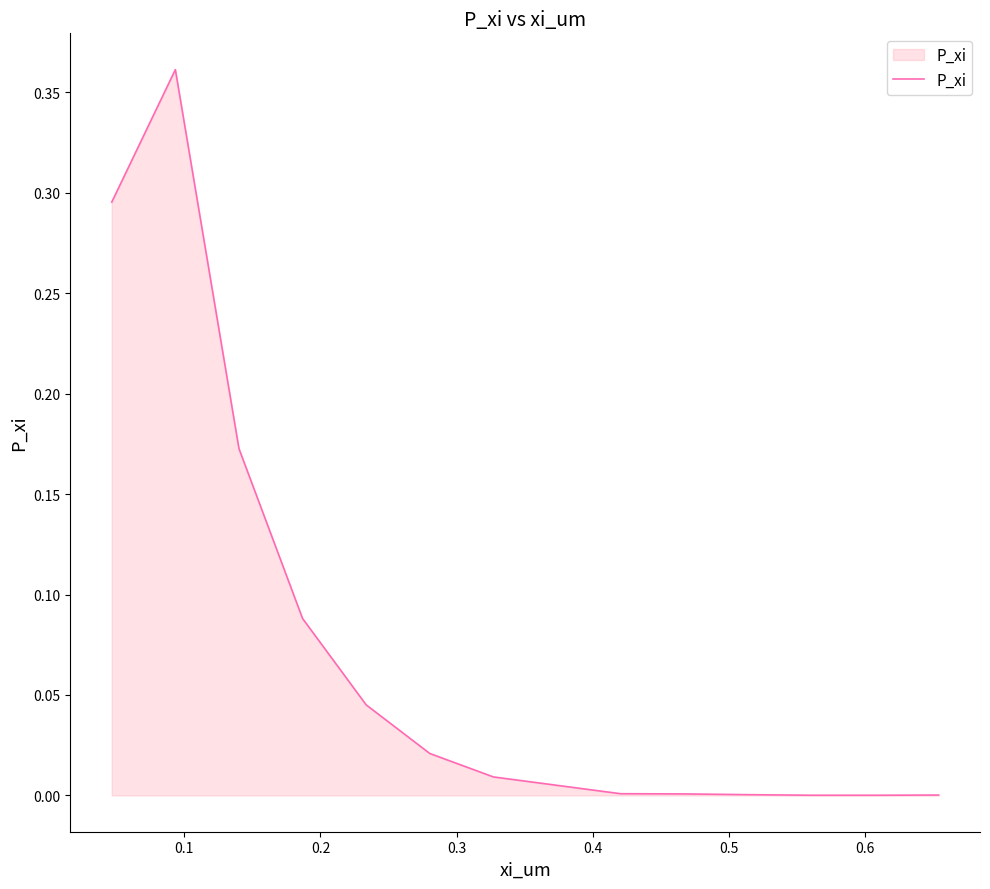

How many lines are shown in the chart?

1